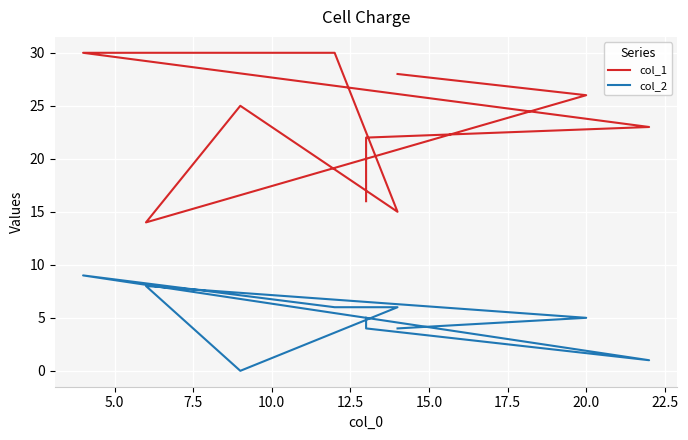

At 7.5, list the series in order from smallest to largest.

col_2, col_1